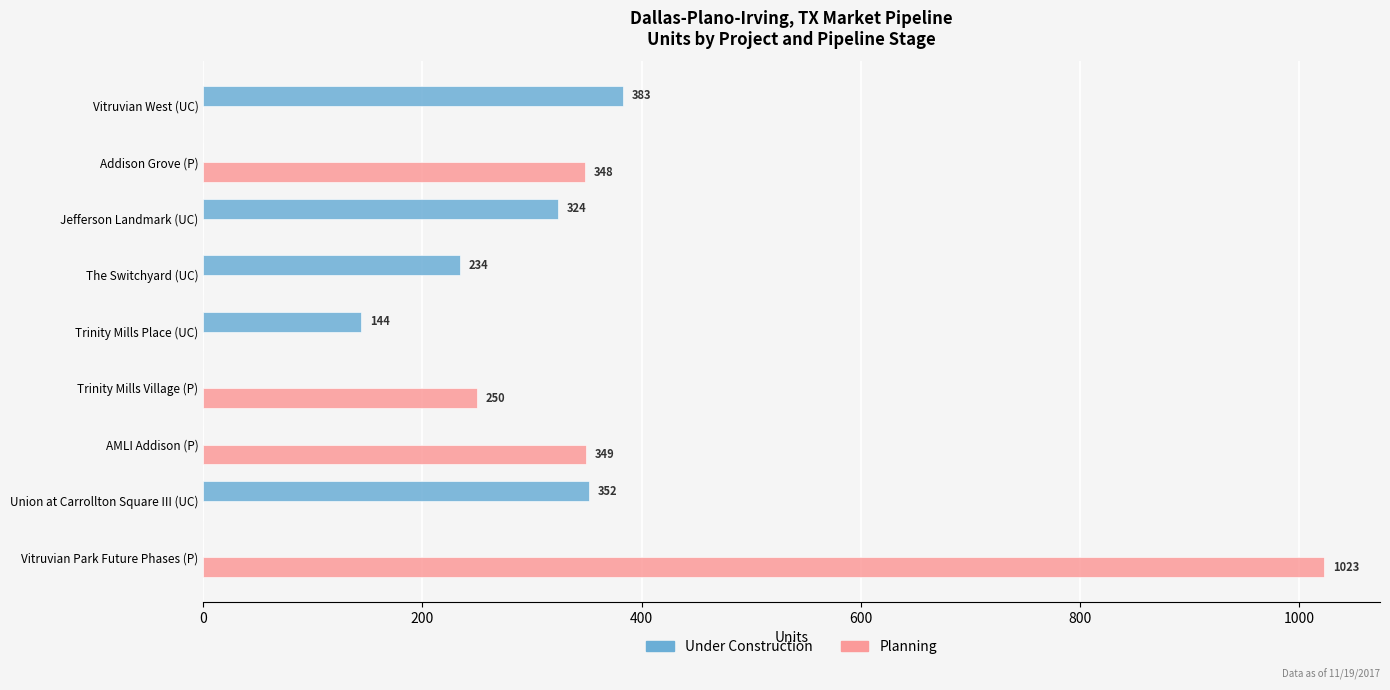

What is the average value of the Under Construction series?

160